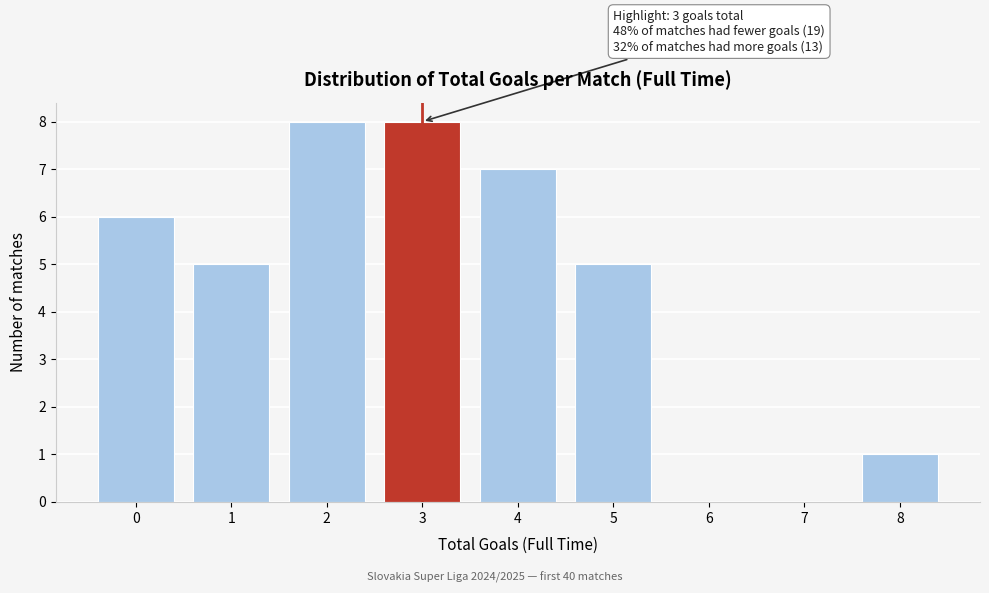

Reading right to left, what are all the values shown in this chart?

8=1	7=0	6=0	5=5	4=7	3=8	2=8	1=5	0=6